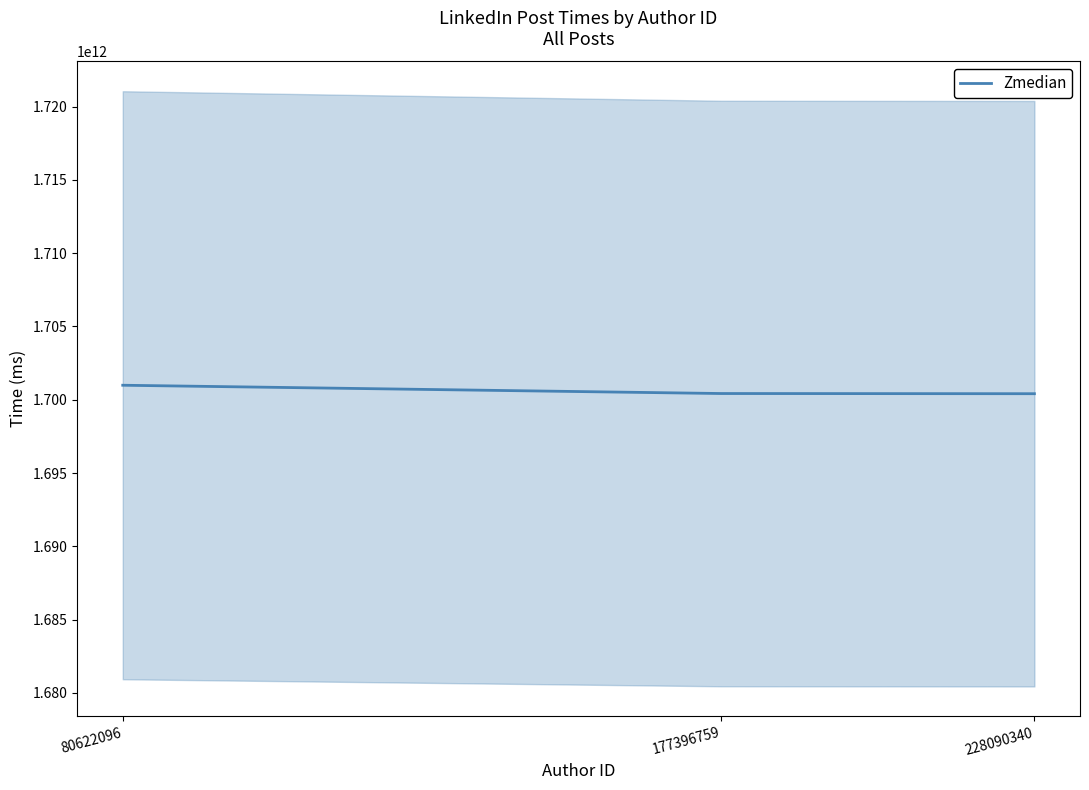

What is the value of the 3rd point from the left?

1700412255120